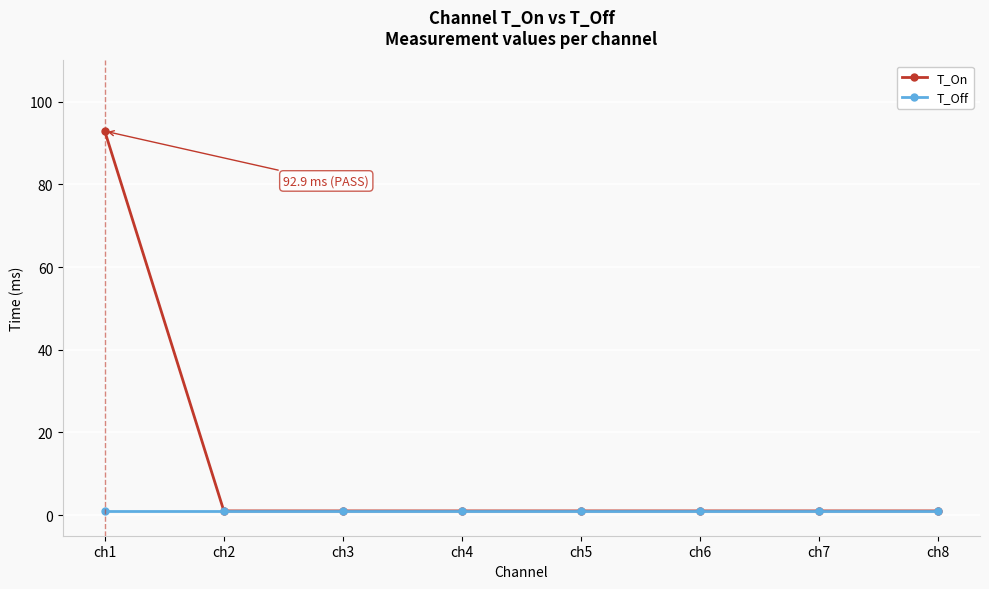

At which category is the sum across all series the highest?

ch1